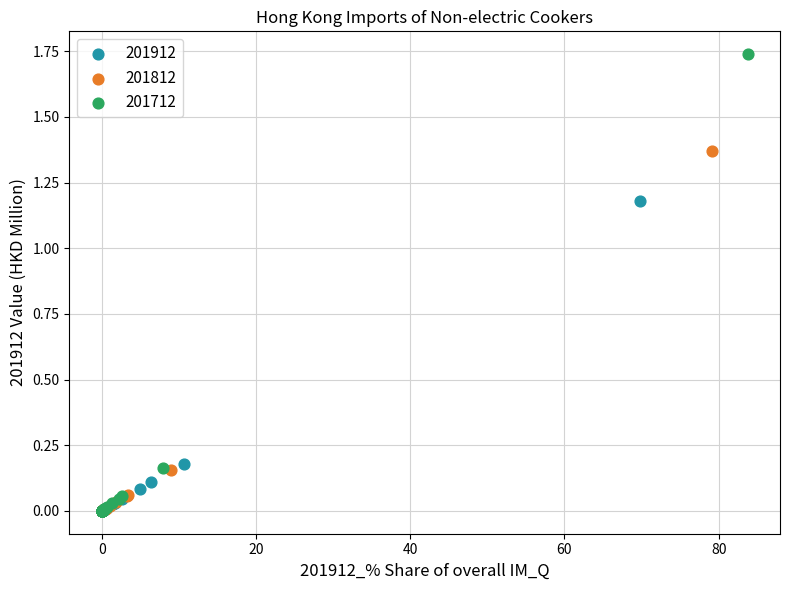

Which series has the widest spread of Y values?

201712